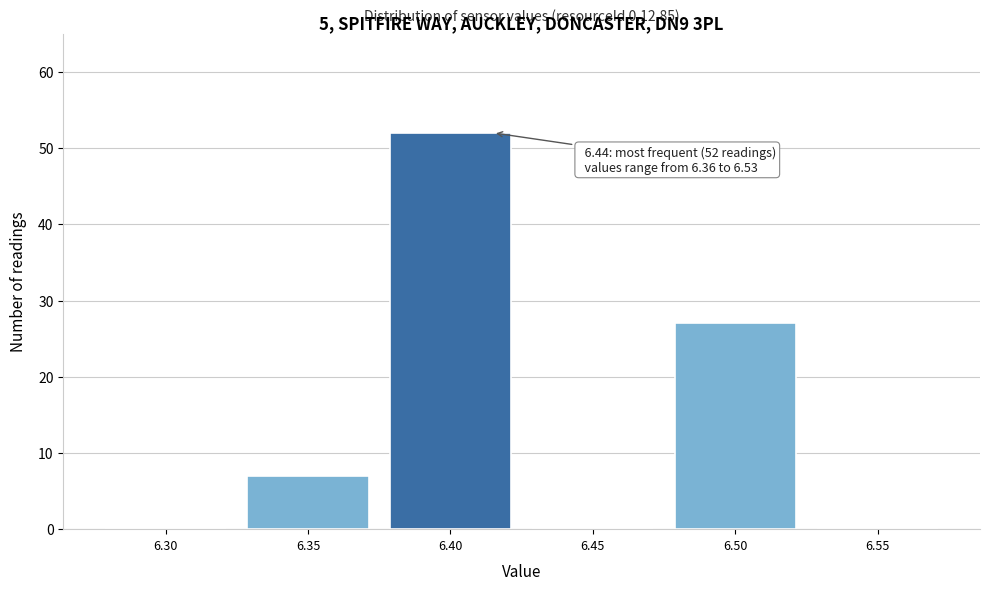

Reading right to left, extract all data points from this chart.

6.55=0	6.50=27	6.45=0	6.40=52	6.35=7	6.30=0